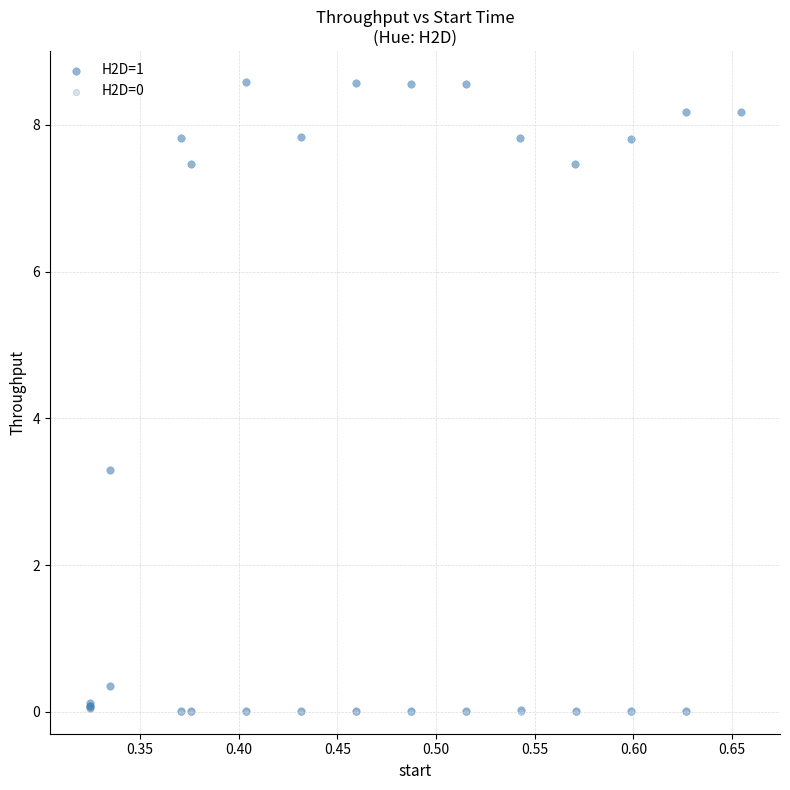

Which series contains the highest Y value?

H2D=1